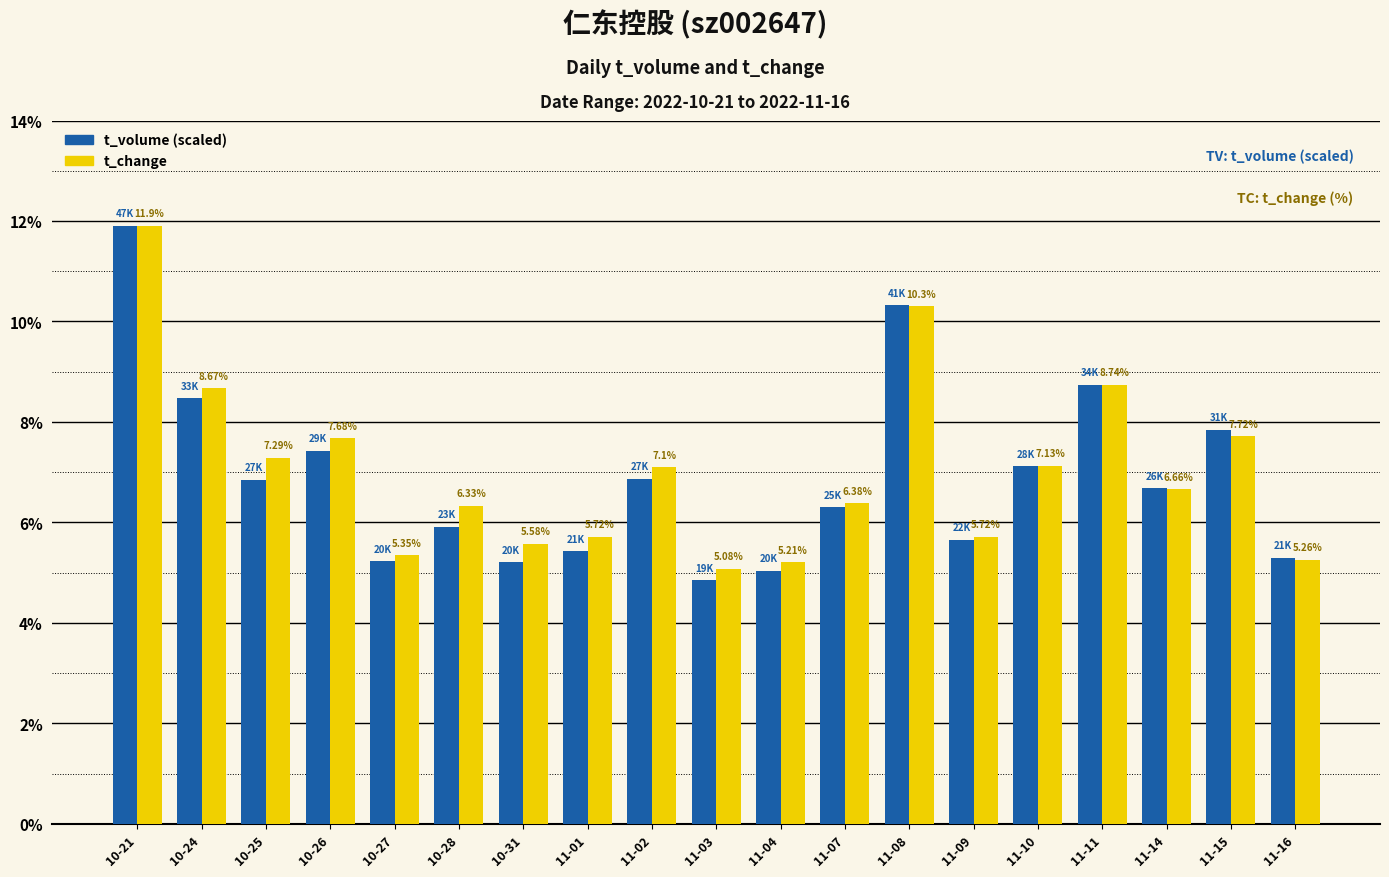

Which category has the lowest value in the t_volume (scaled) series?

11-03